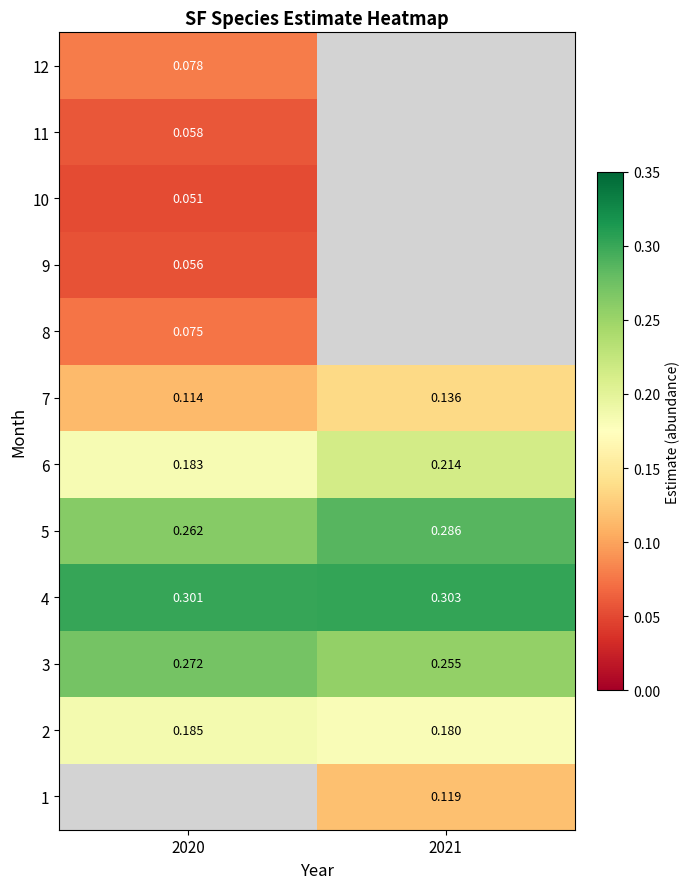

Is the value of 2 at 2021 greater than the value of 7 at 2020?

Yes